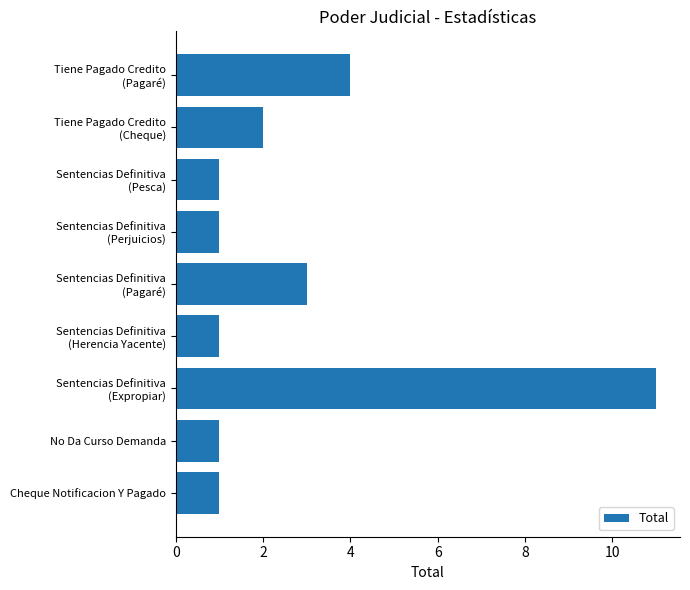

Is it true that the value at No Da Curso Demanda is 0?

False